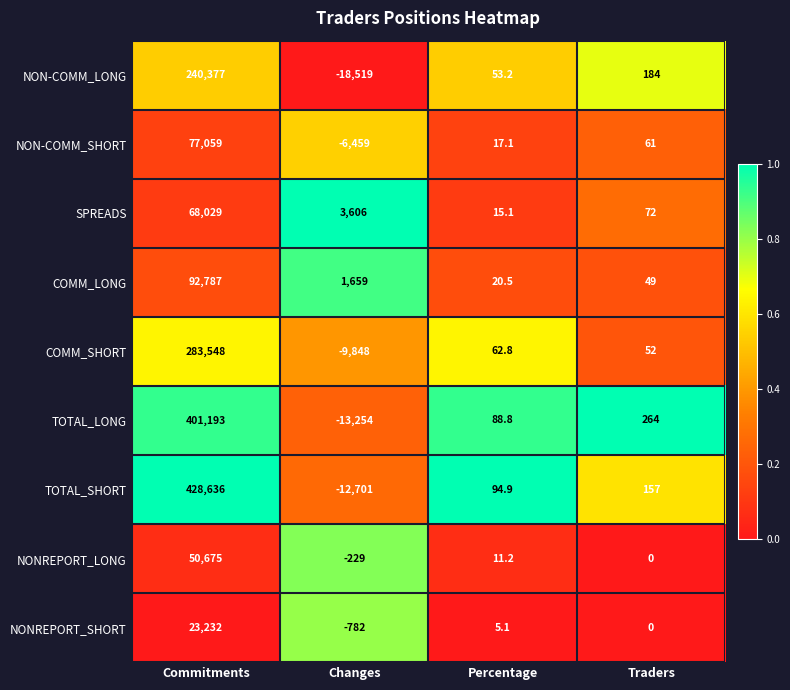

Which series changed the most between Percentage and Traders?

TOTAL_LONG